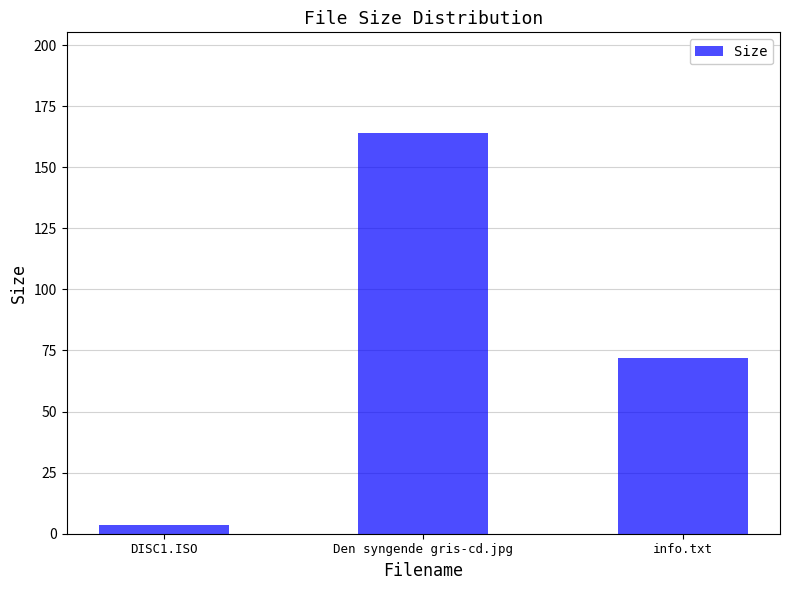

Rank the categories by value from lowest to highest.

DISC1.ISO, info.txt, Den syngende gris-cd.jpg